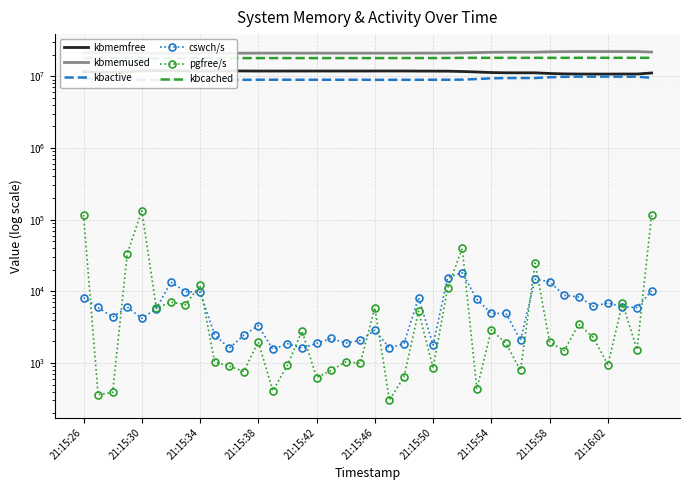

Reading right to left, transcribe all the data shown in this chart.

kbmemfree: 11095120	10733280	10740476	10721432	10724664	10728720	10784092	10920032	11158056	11157976	11162376	11253272	11458284	11637324	11763964	11787220	11802612	11828280	11829628	11829744	11815252	11818336	11818532	11819816	11820792	11811708	11811956	11812576	11840400	11841764	11842492	11845232	11888564	11908796	11940980	11945140	11452704	11376980	11417840	11564516
kbmemused: 21720556	22082396	22075200	22094244	22091012	22086956	22031584	21895644	21657620	21657700	21653300	21562404	21357392	21178352	21051712	21028456	21013064	20987396	20986048	20985932	21000424	20997340	20997144	20995860	20994884	21003968	21003720	21003100	20975276	20973912	20973184	20970444	20927112	20906880	20874696	20870536	21362972	21438696	21397836	21251160
kbactive: 9496612	9848500	9844128	9866720	9866108	9866308	9814096	9676688	9436172	9439072	9435520	9346248	9143256	8961996	8934000	8934996	8919780	8912468	8912356	8912324	8929152	8928952	8928788	8928528	8928500	8937956	8937976	8937928	8915328	8915184	8915188	8914964	8912412	8910904	8890848	8867748	9359336	9325188	9283824	9138104
cswch/s: 10159	5930	6085	6868	6210	8344	8783	13650	14746	2072	4929	4909	7706	18145	15569	1786	8137	1869	1614	2869	2065	1894	2200	1881	1609	1855	1548	3322	2434	1608	2479	9699	9904	13424	5732	4182	6036	4353	5953	8160
pgfree/s: 116608	1535	6828	944	2270	3464	1489	1959	24750	786	1883	2894	435	39591	11130	852	5268	638	303	5907	991	1036	790	624	2796	935	407	1978	760	906	1032	12203	6518	7065	5838	133051	33251	389	361	116390
kbcached: 18067520	18067888	18064840	18061732	18058744	18055692	18053640	18052928	18052920	18051692	18051676	18051376	18051372	18051368	17951316	17933808	17933540	17913244	17911960	17911800	17909732	17906924	17906788	17905356	17904204	17903648	17903516	17902916	17897220	17896024	17895928	17893132	17849272	17829700	17816668	17837244	17837840	17955032	17955032	17955020